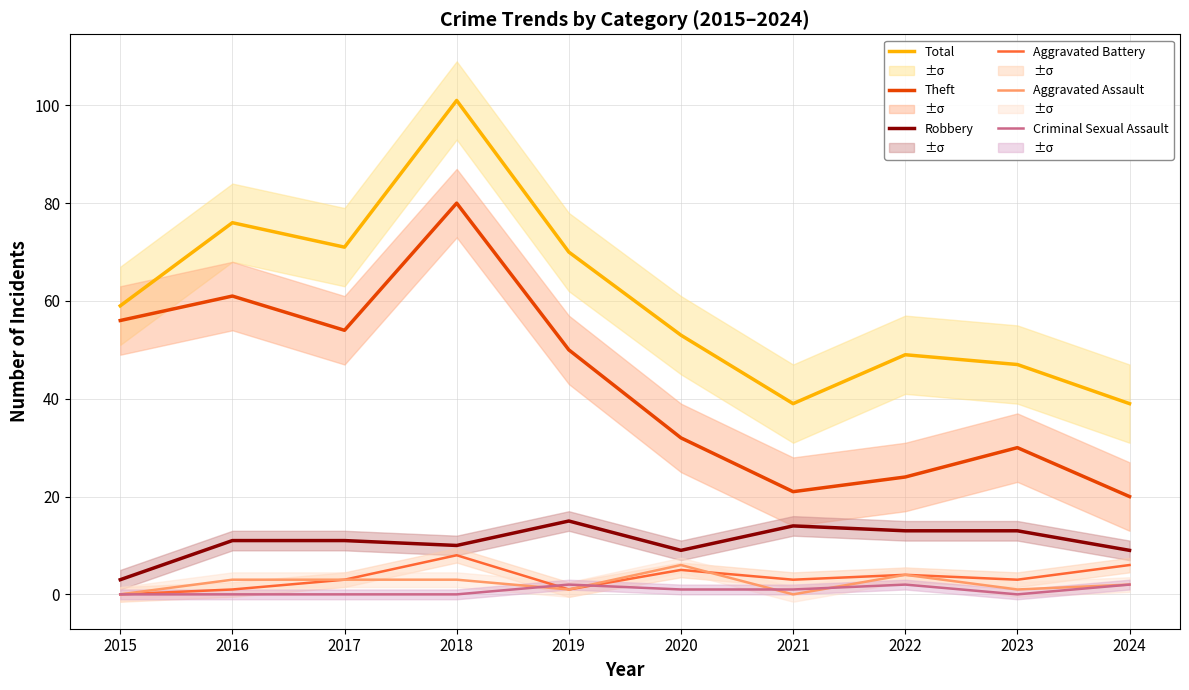

Where is Robbery nearest to the value 9?

2020